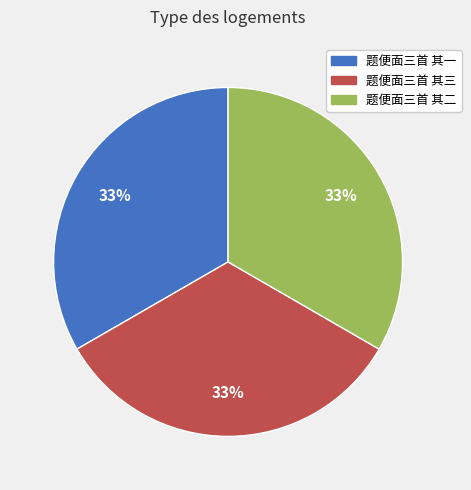

What is the ratio of the value at 题便面三首 其一 to the value at 题便面三首 其三?

1.0